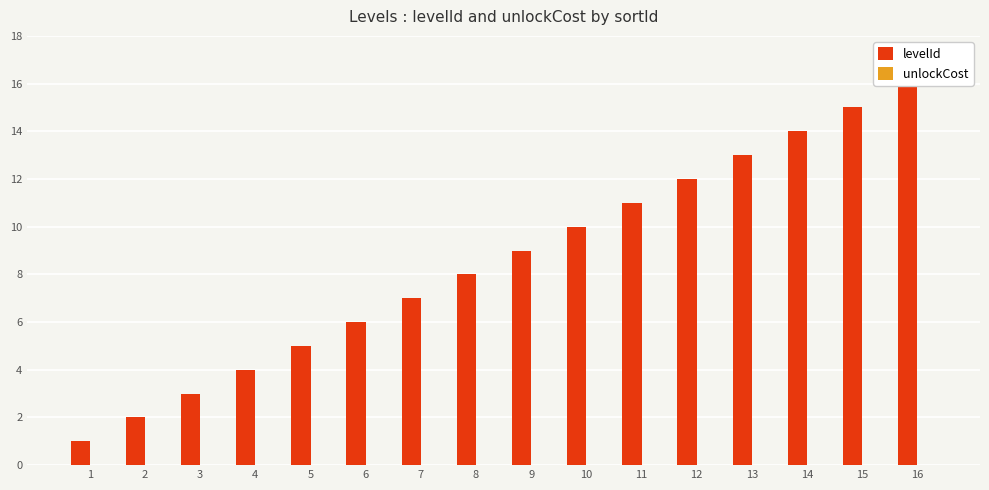

What is the spread (max minus min) of values at 16?

16